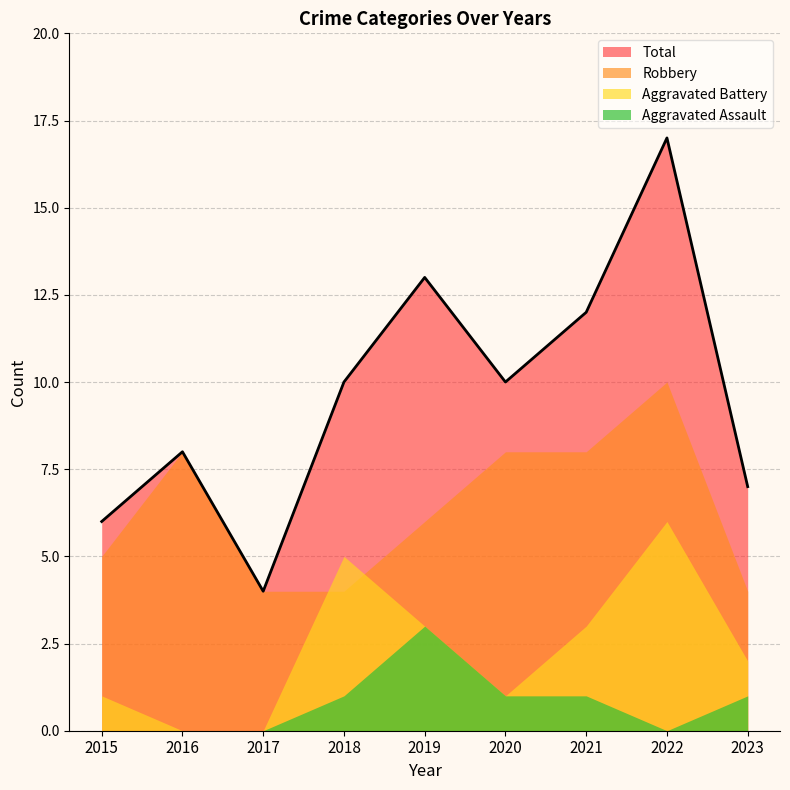

At which label does Robbery first exceed 6?

2016